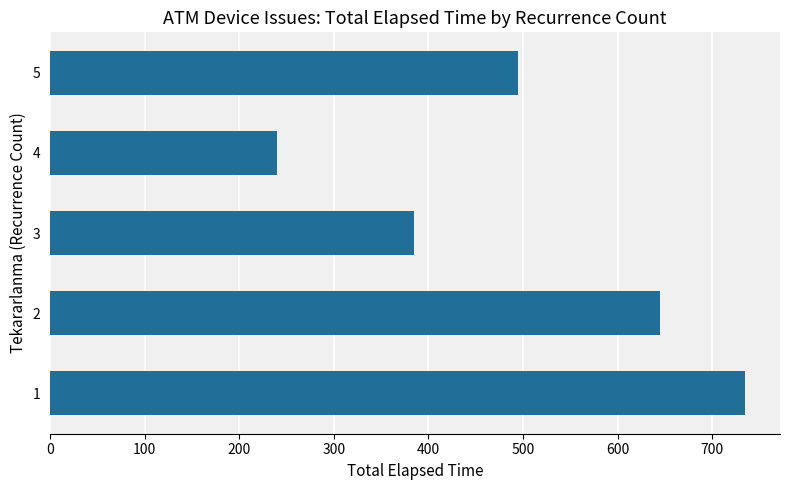

How many data points are less than 495?

2